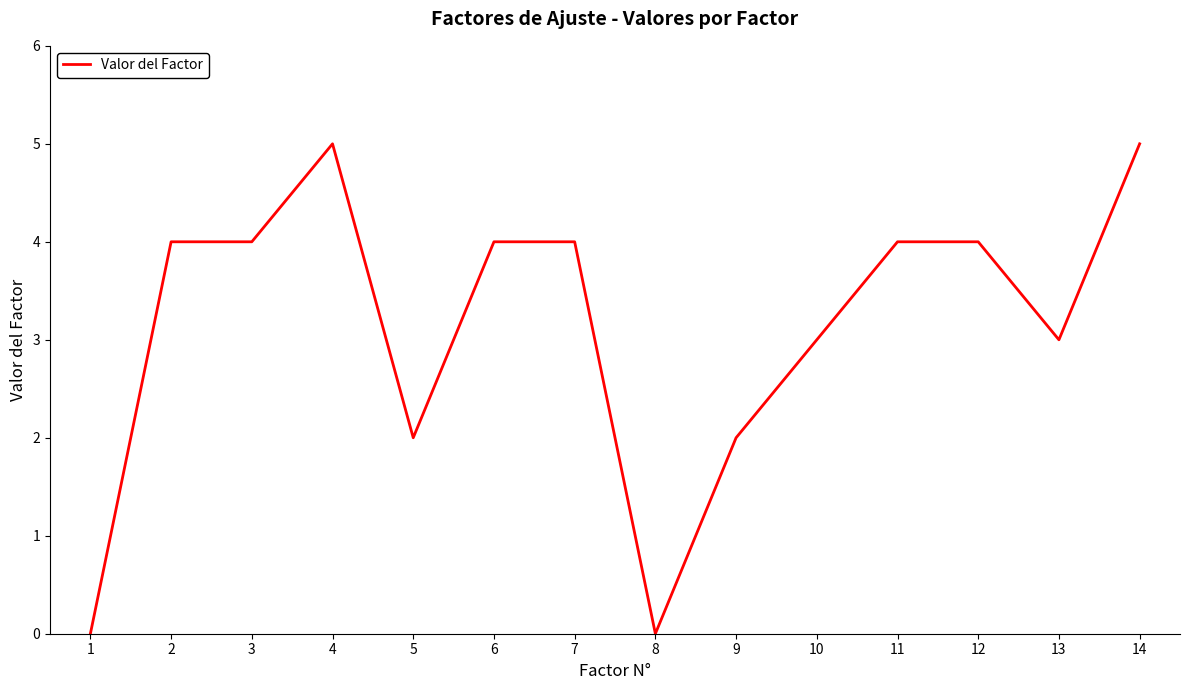

What value does the data have at 13?

3